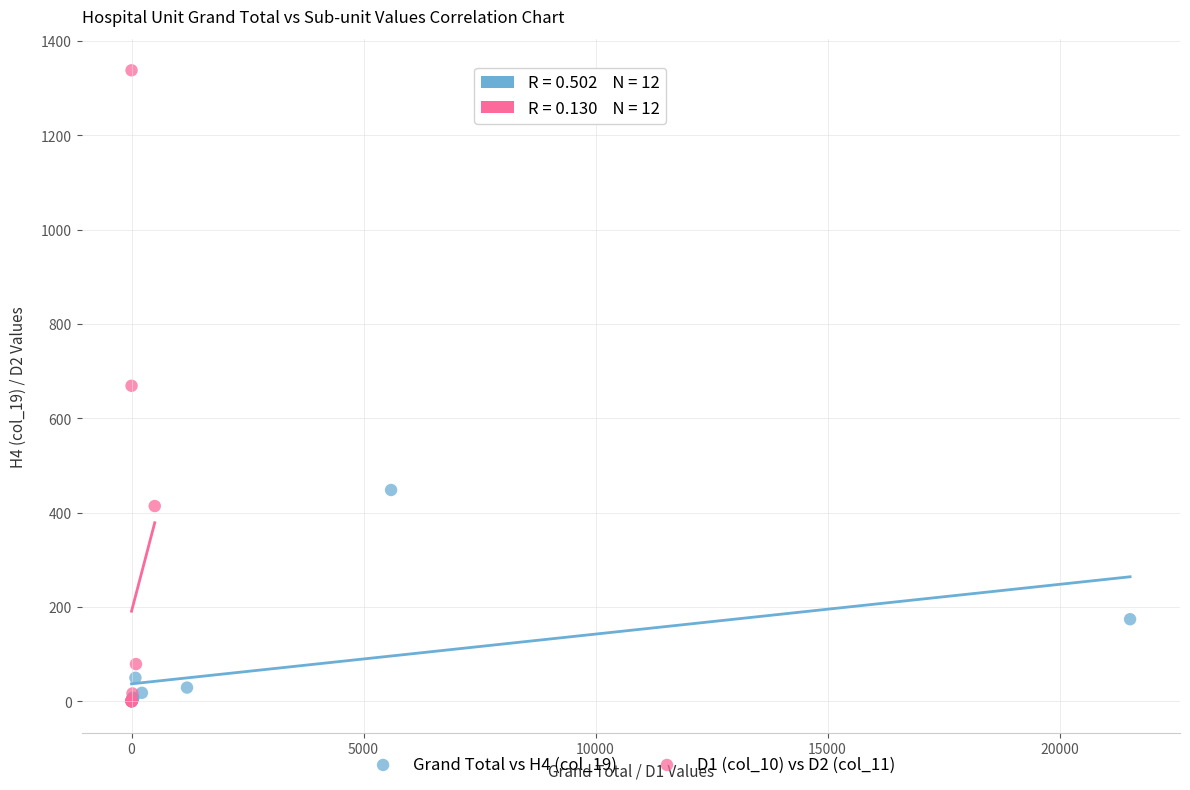

Which series has the widest spread of Y values?

D1 (col_10) vs D2 (col_11)